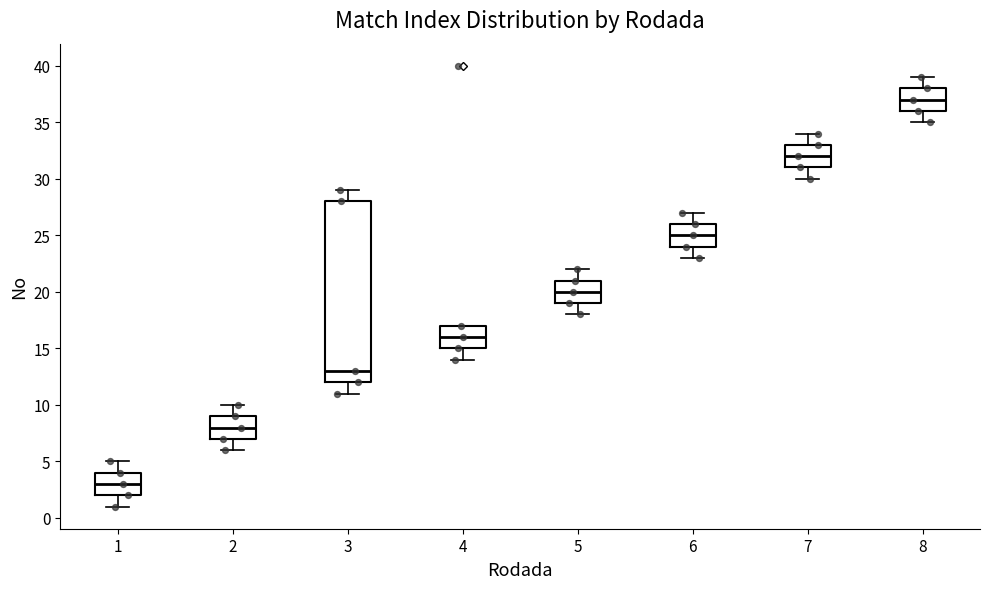

Comparing the boxes themselves (not the whiskers), which one is the tallest?

3